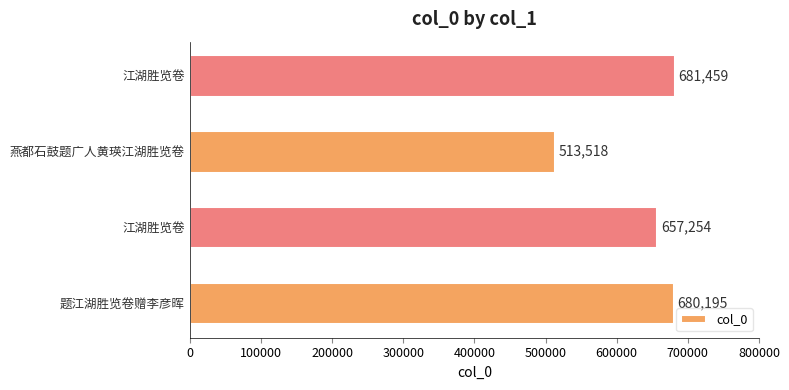

How many data points does each series have?

4